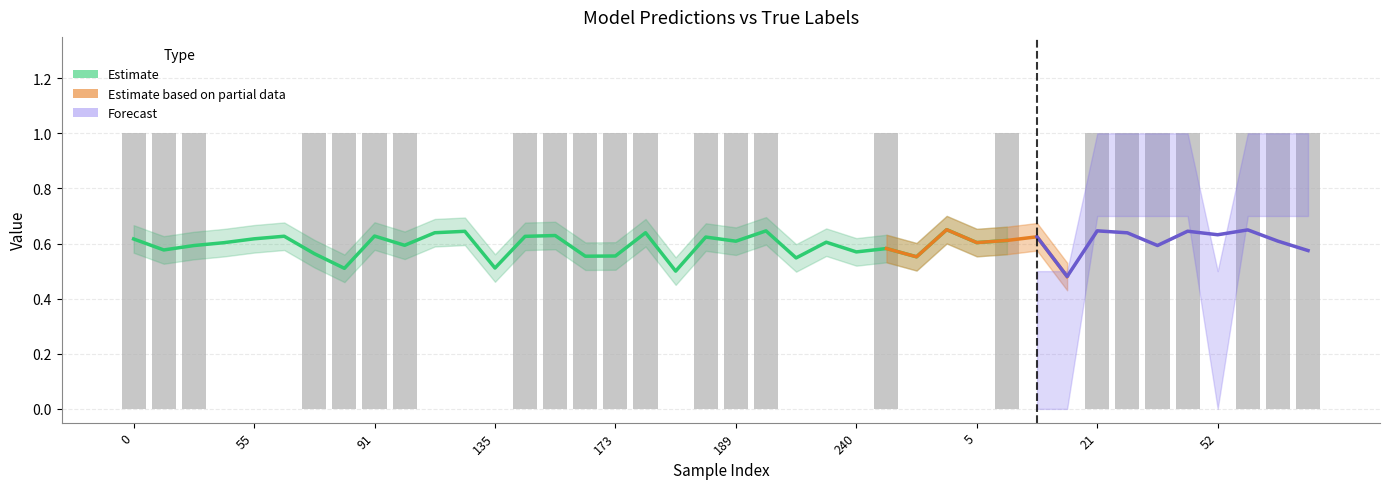

Is the value of y_true_lower at 31 greater than the value of y_pred_upper at 33?

Yes